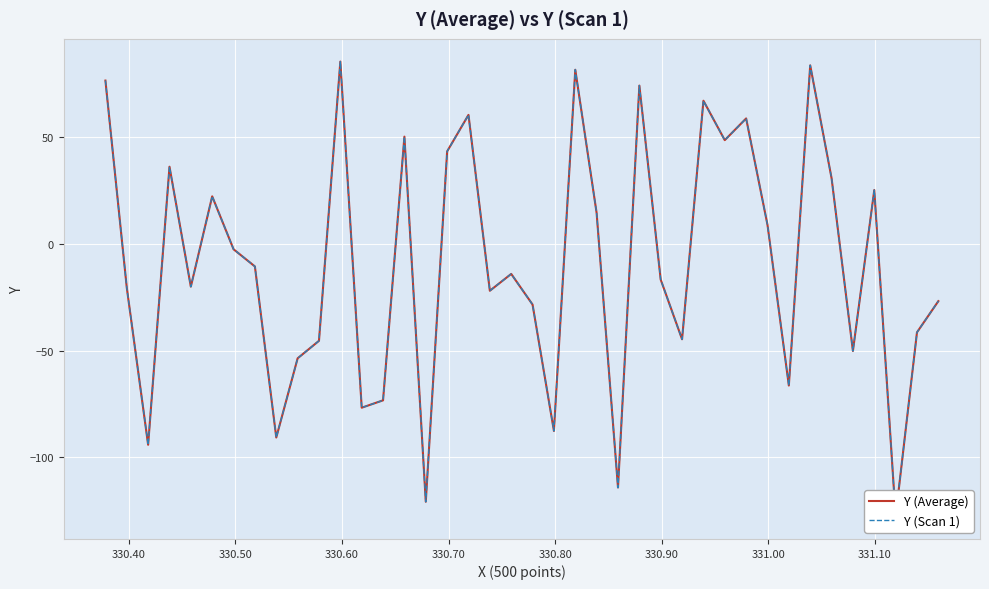

What is the value of the Y (Scan 1) point at the 10th from the left?

-53.6